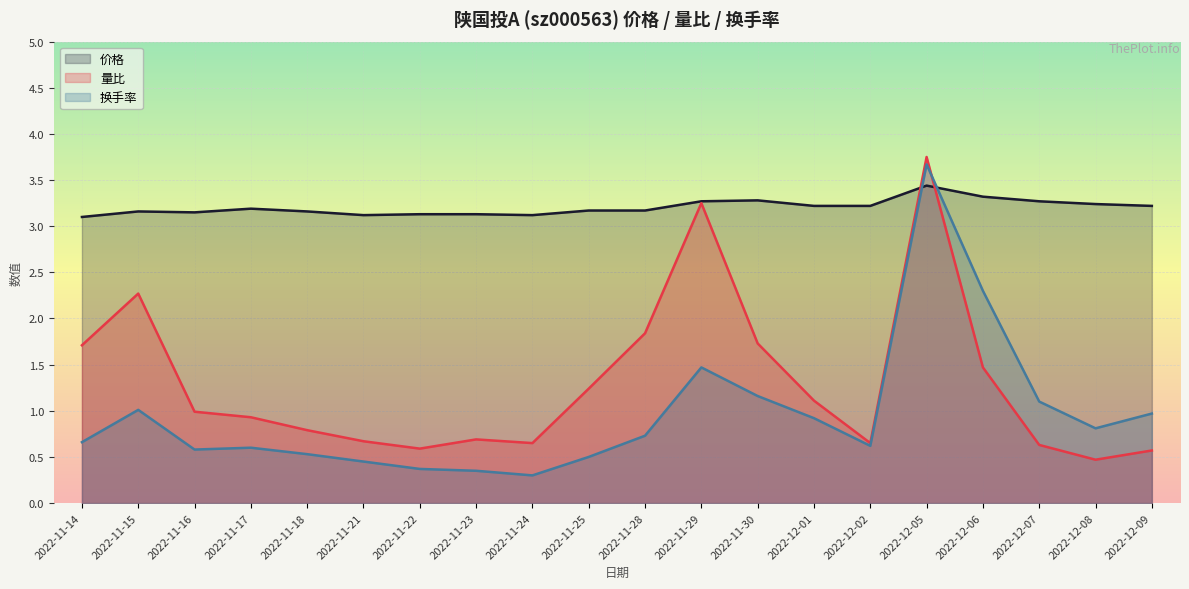

What is the label of the 16th point from the right?

2022-11-18